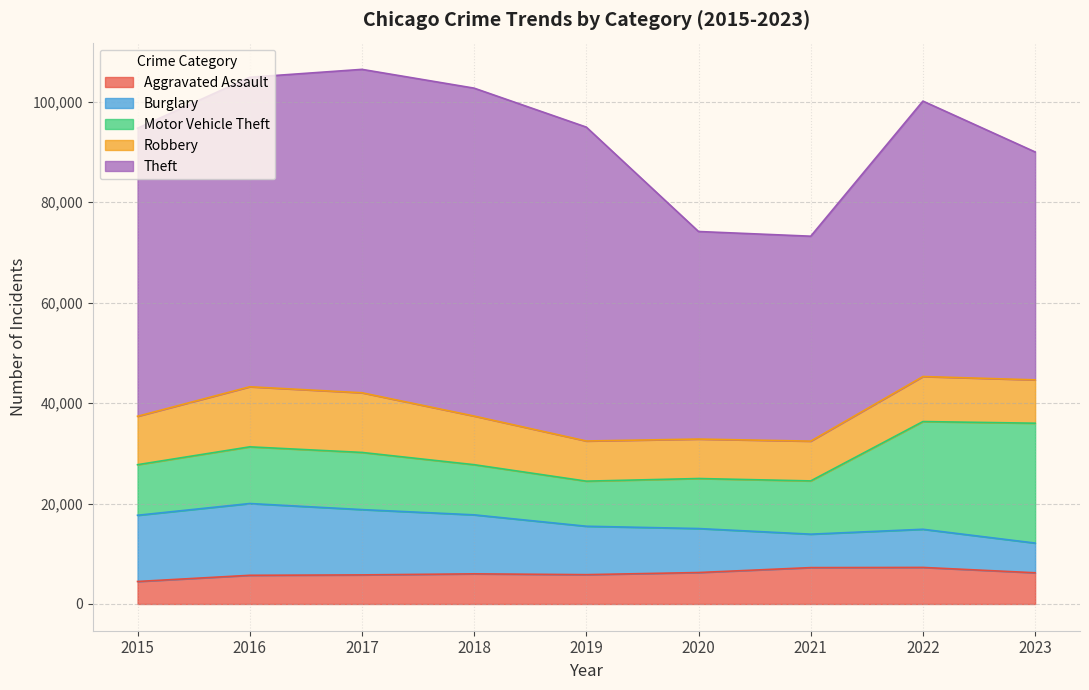

The value of Motor Vehicle Theft at 2021 is 10603. True or false?

True